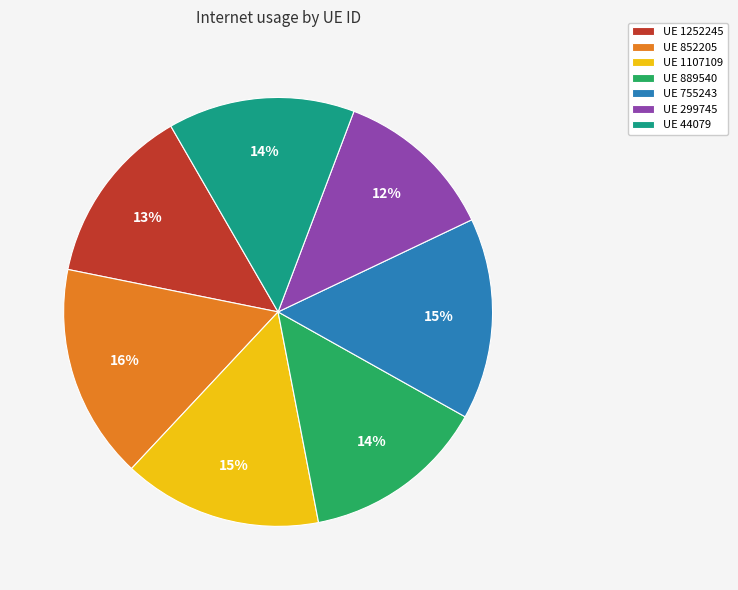

To the nearest percent, what is the difference between the largest and smallest slice percentages?

4%